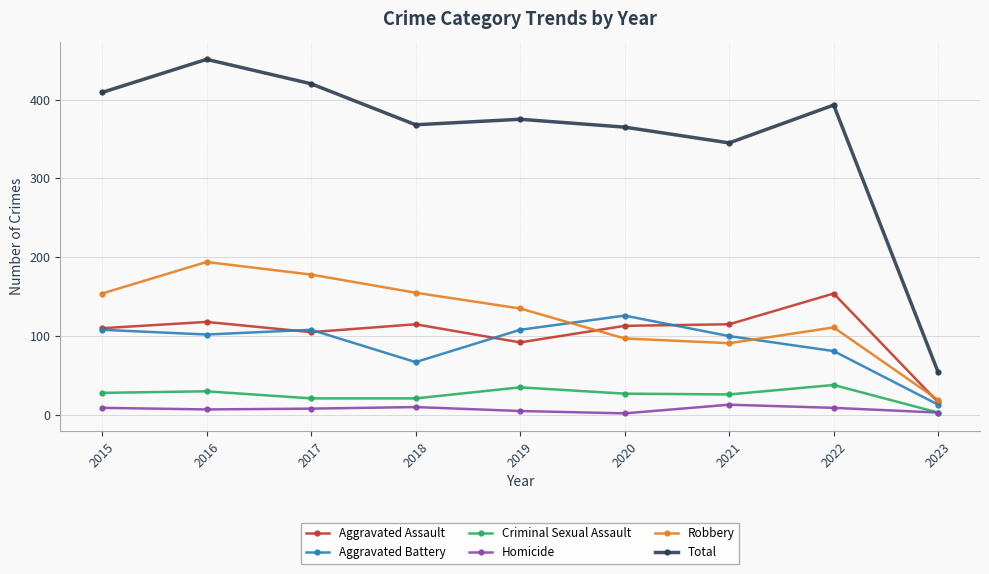

What is the total value across all series at 2015?

818